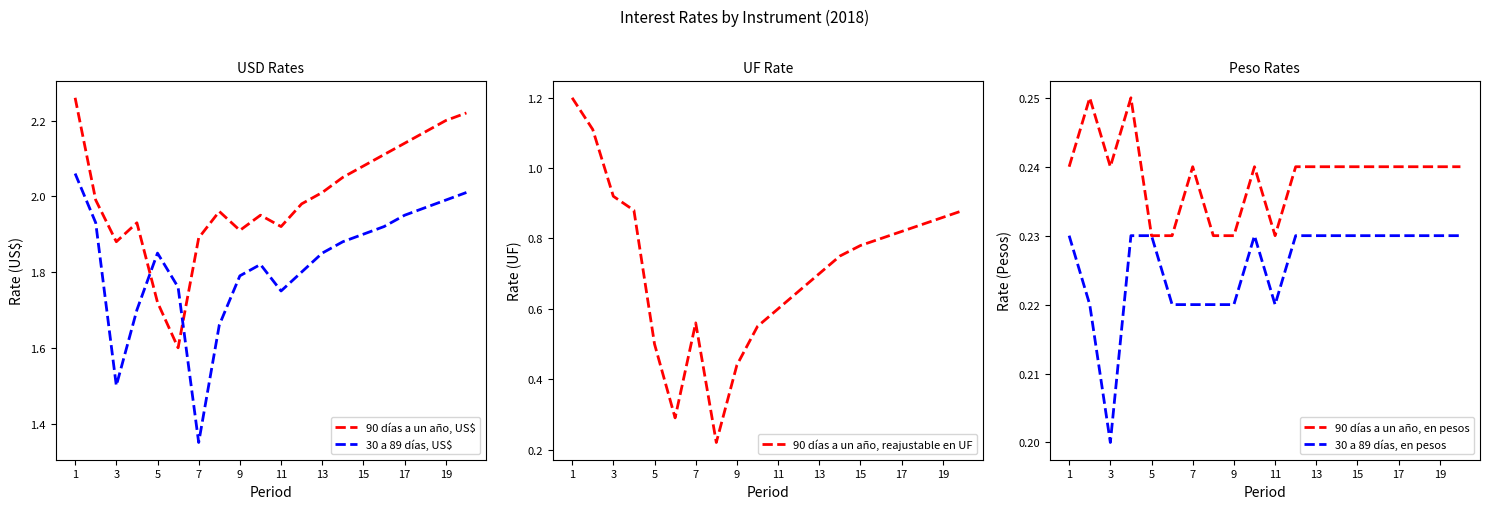

True or false: 30 a 89 días, US$ has a value of 1.2 at 13.

False